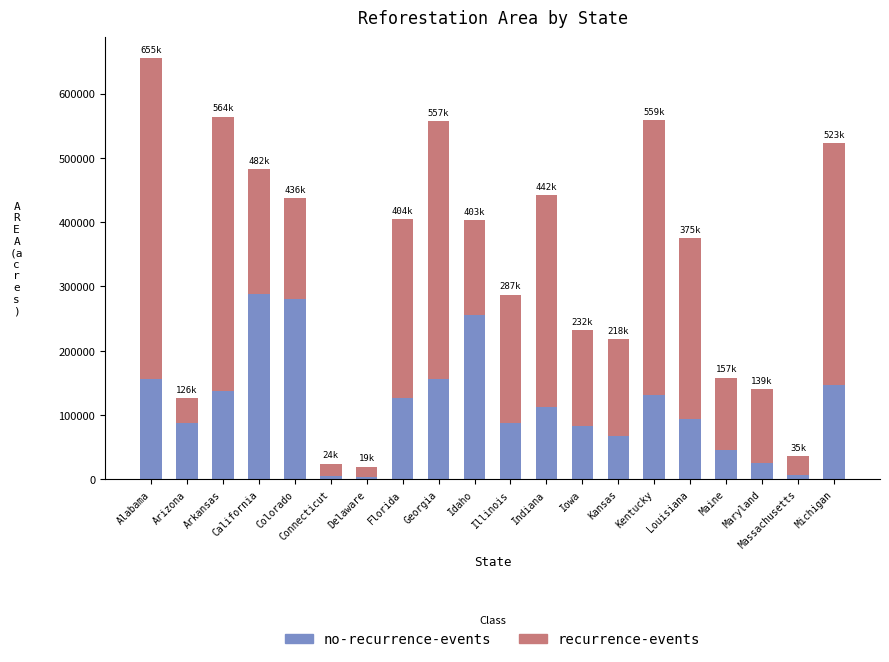

At which category is the sum across all series the highest?

Alabama